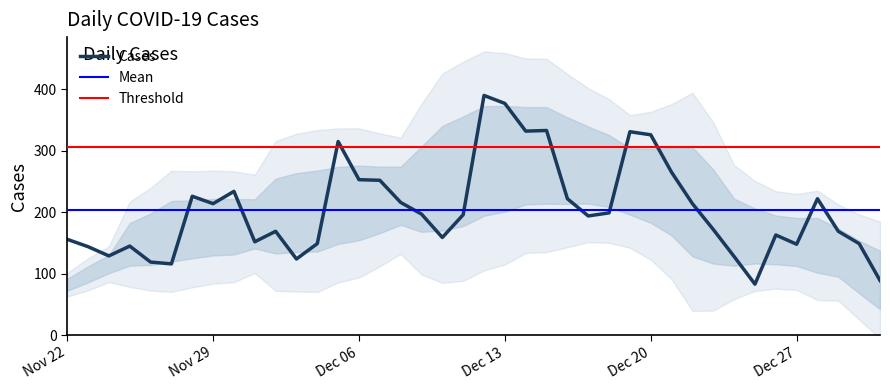

What is the highest value of the Cases series?

390